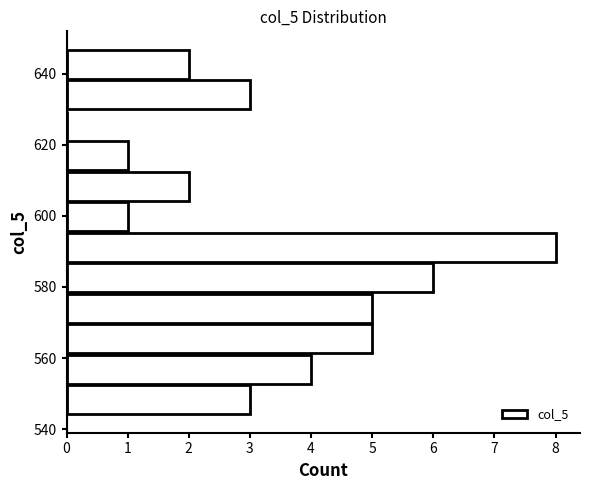

Which range on the y-axis has the longest bar?

586 to 596